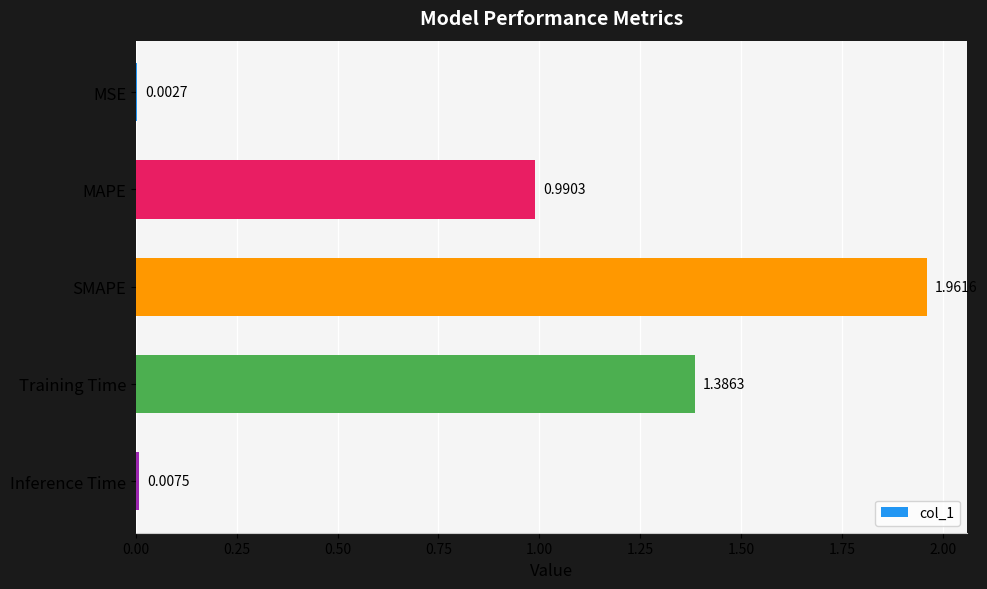

Which has a higher value, MSE or SMAPE?

SMAPE